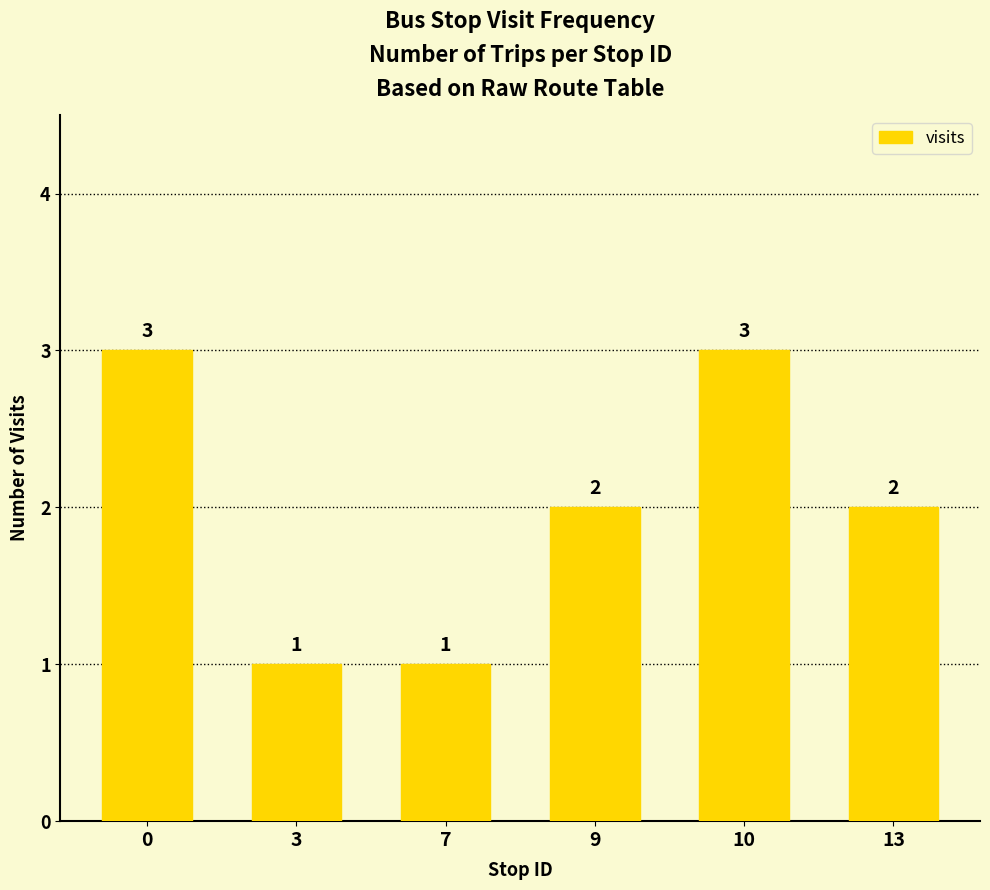

What is the ratio of the value at 3 to the value at 9?

0.5